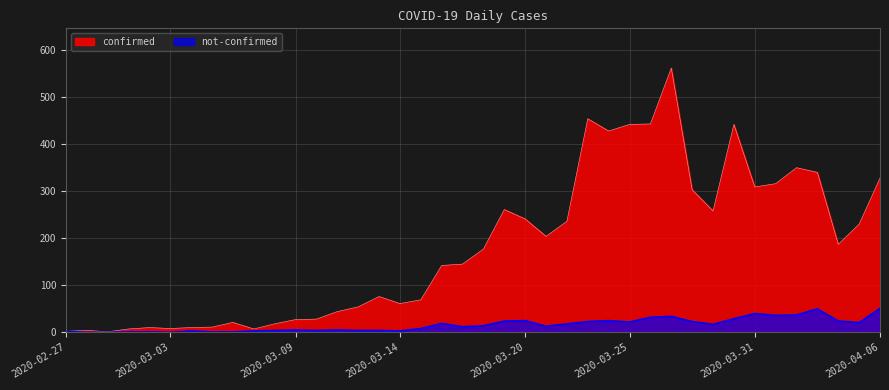

What is the lowest value of the confirmed series?

1